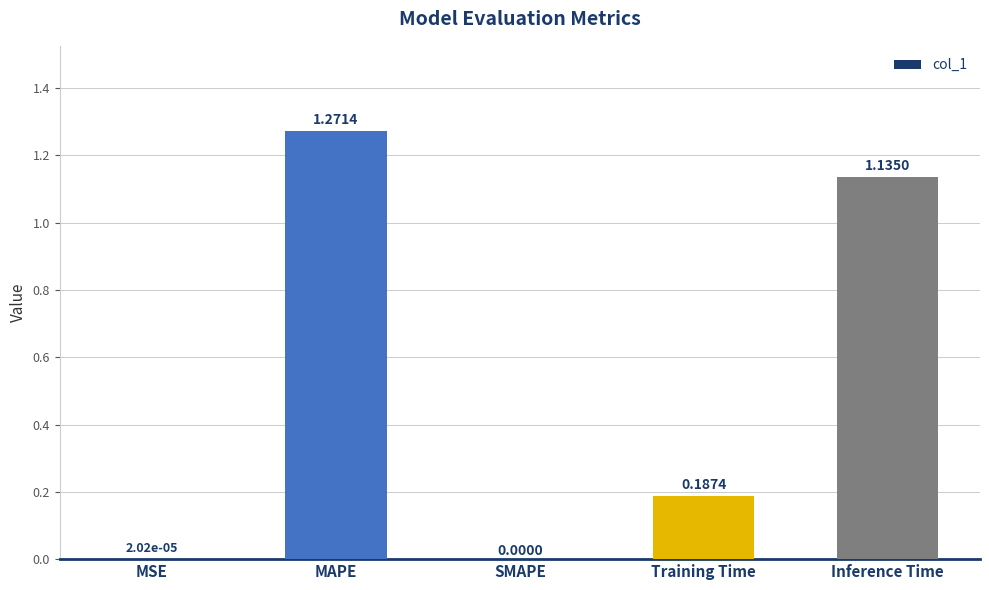

What is the sum of all values?

2.6